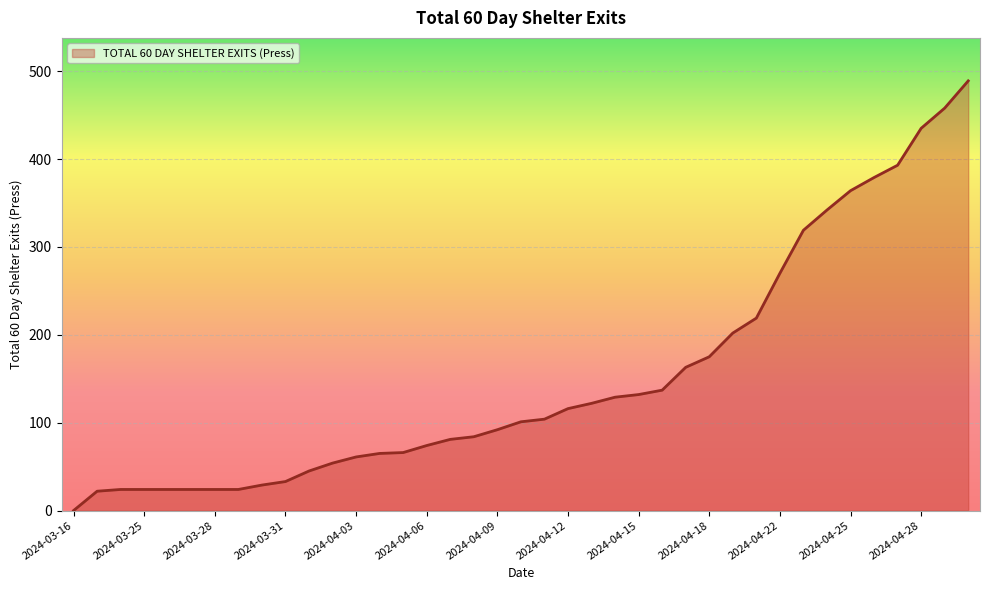

What is the difference between the maximum and minimum values?

489